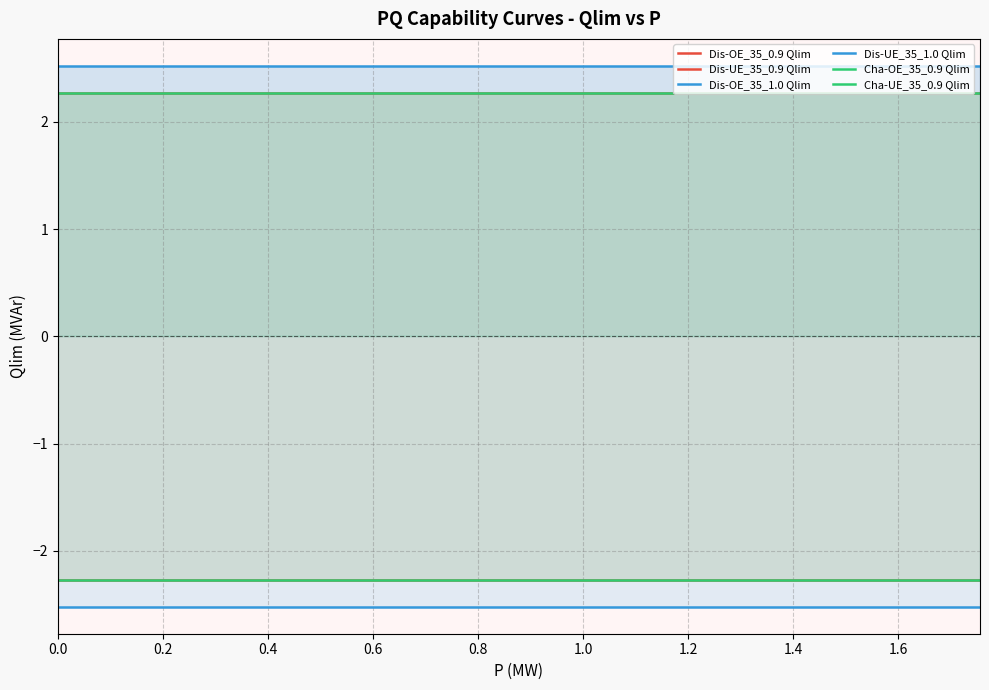

How many interior local peaks does the Dis-UE_35_1.0 Qlim series have?

1